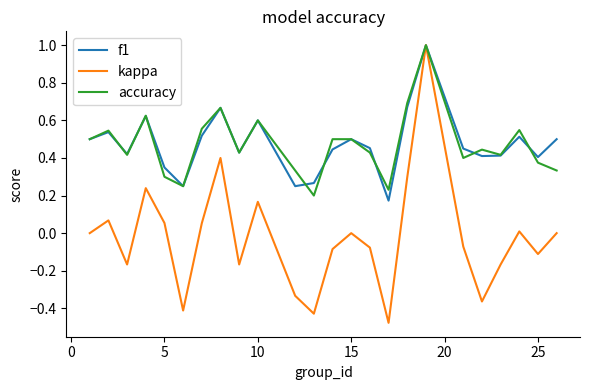

Which series has the widest spread of values?

kappa